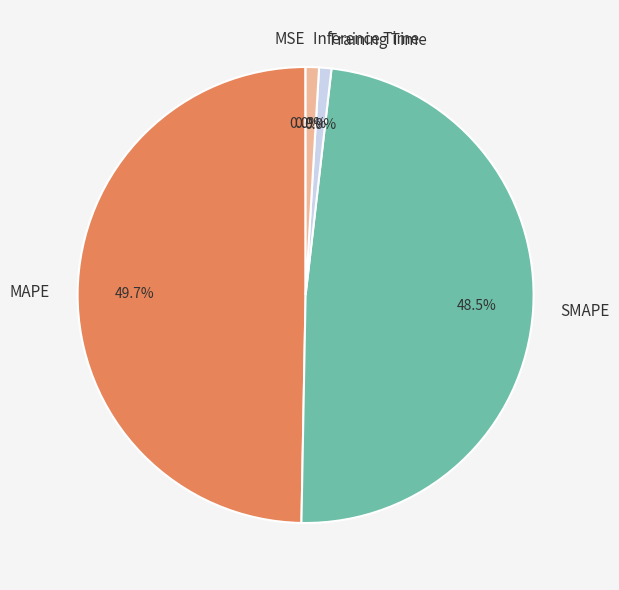

Does SMAPE account for over 50% of the chart?

No